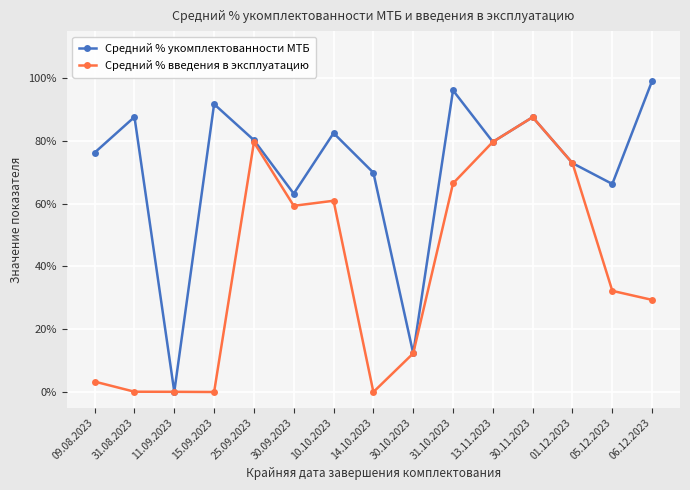

What is the label of the 11th point from the left?

13.11.2023